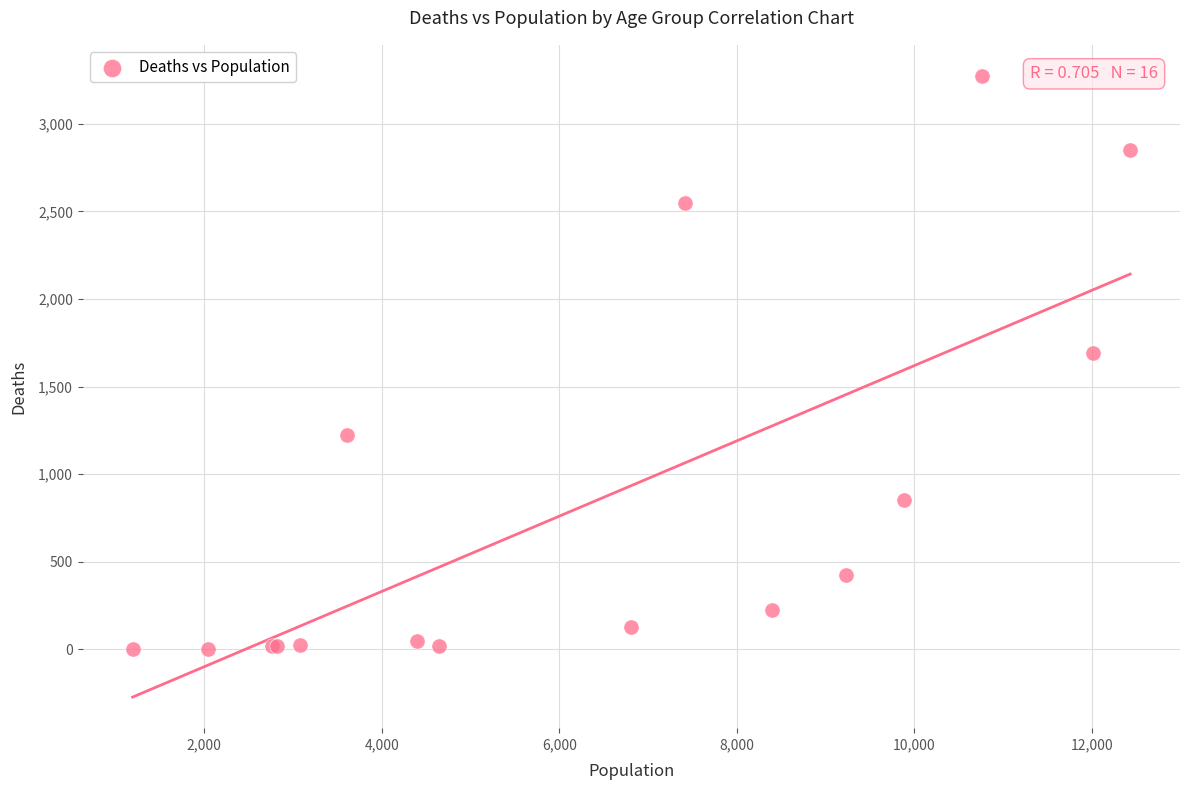

What Y value in the scatter plot is closest to 1638?

1690